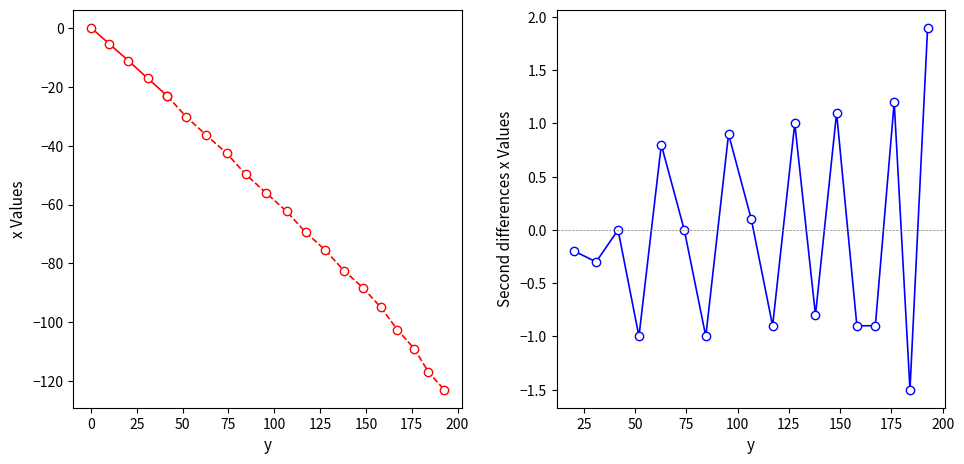

Reading left to right, what are all the values shown in this chart?

0.0	-5.5	-11.2	-17.2	-23.2	-30.2	-36.4	-42.6	-49.8	-56.1	-62.3	-69.4	-75.5	-82.4	-88.2	-94.9	-102.5	-108.9	-116.8	-122.8